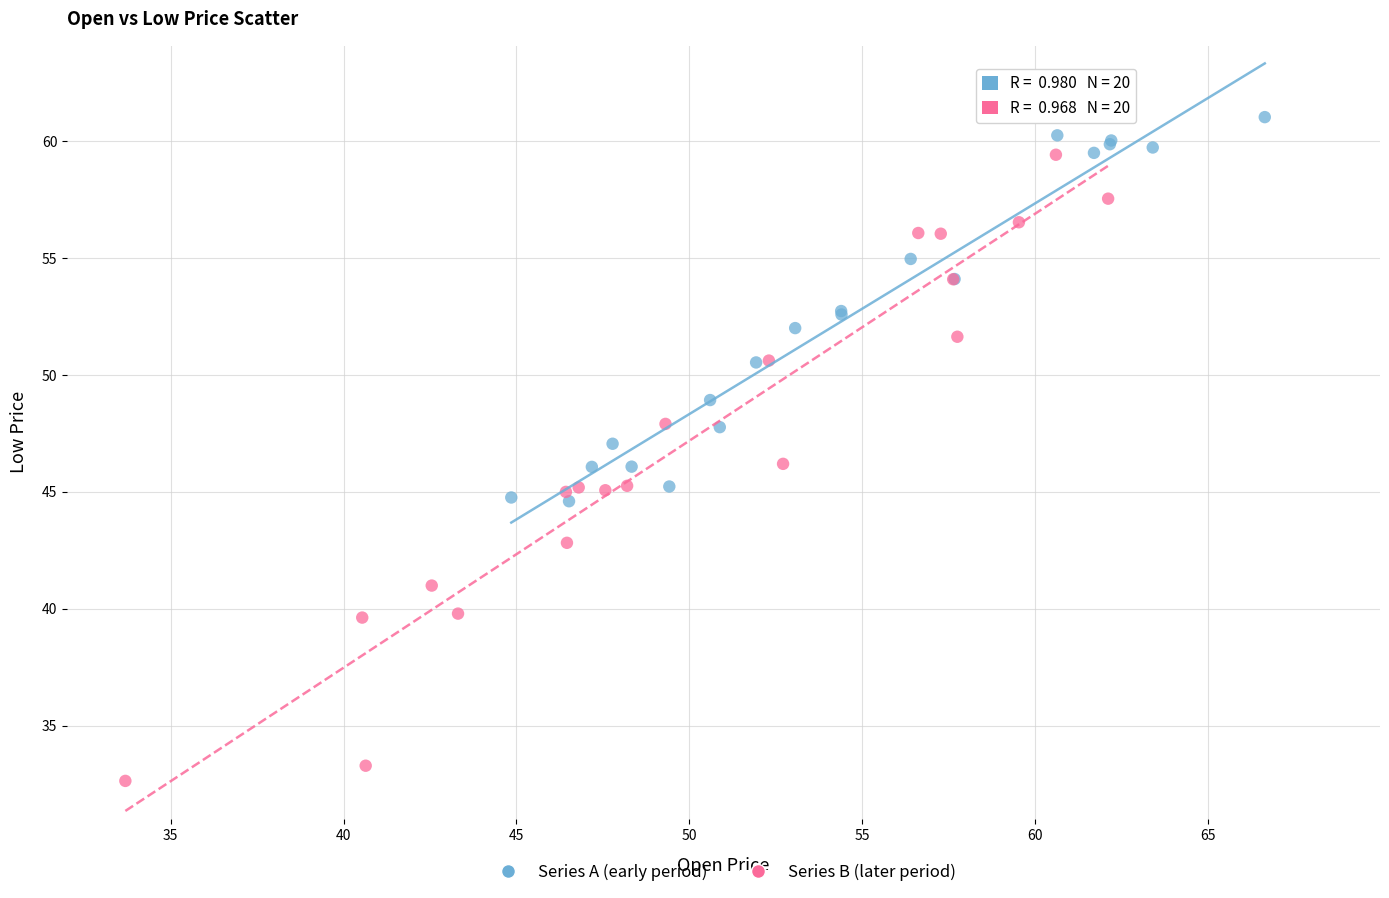

Which series contains the highest Y value?

Series A (early period)